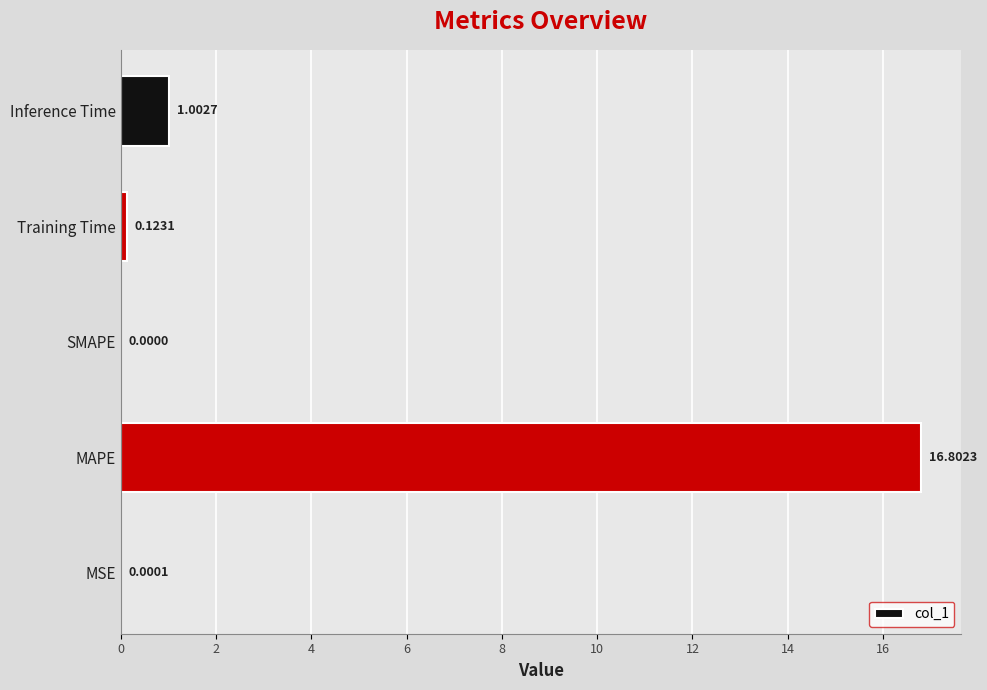

How many positive values are there?

4